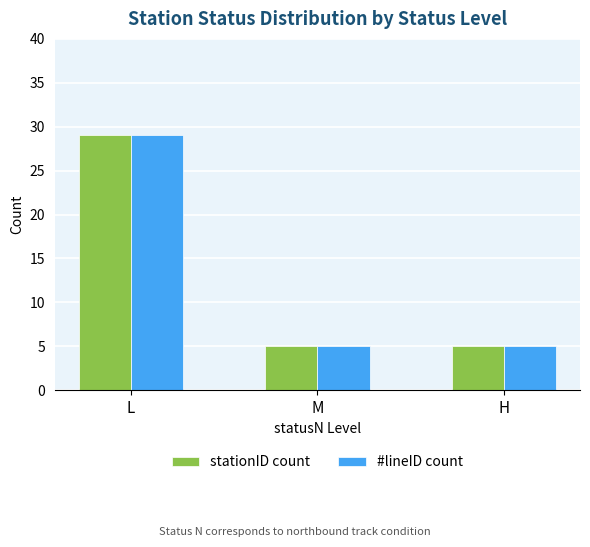

At which category is the sum across all series the highest?

L